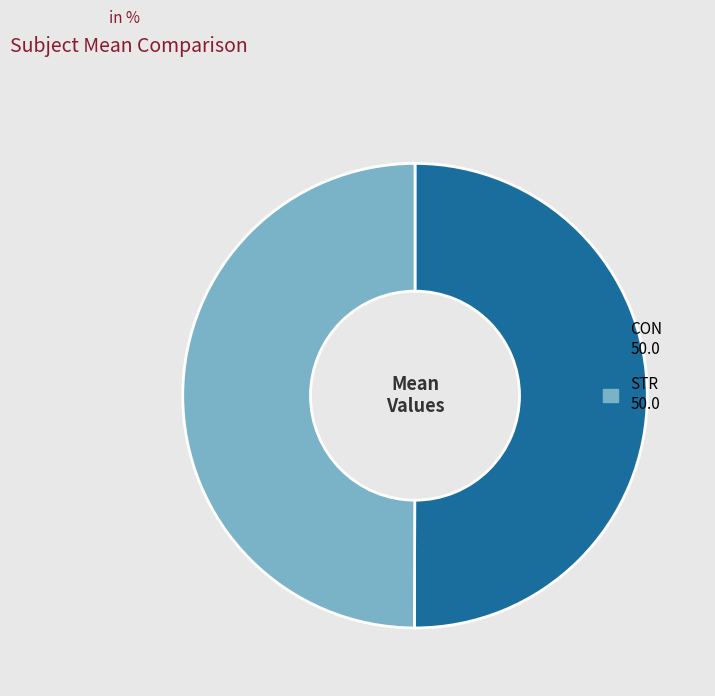

Is it true that STR is 50% of the pie?

True